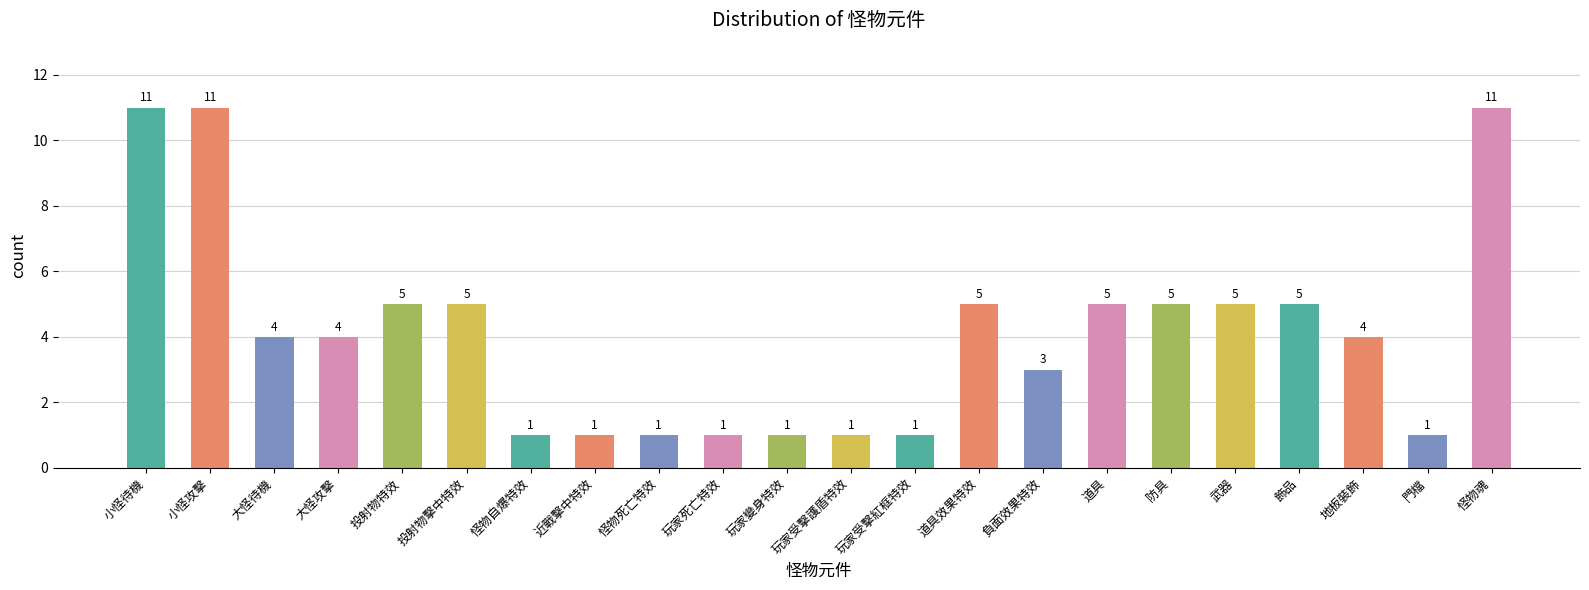

What is the label of the 22nd bar from the left?

怪物魂